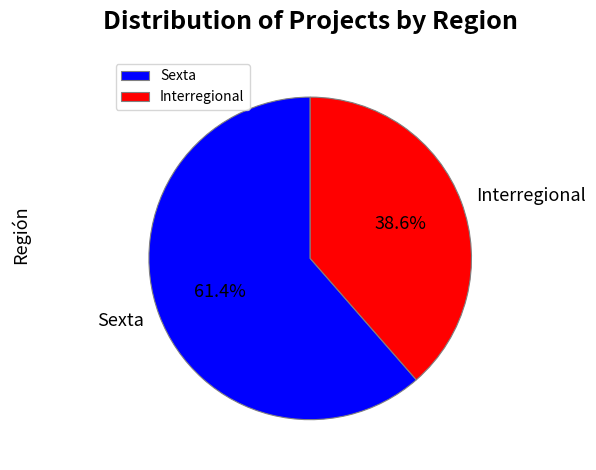

To the nearest percent, what is the average slice percentage?

50%